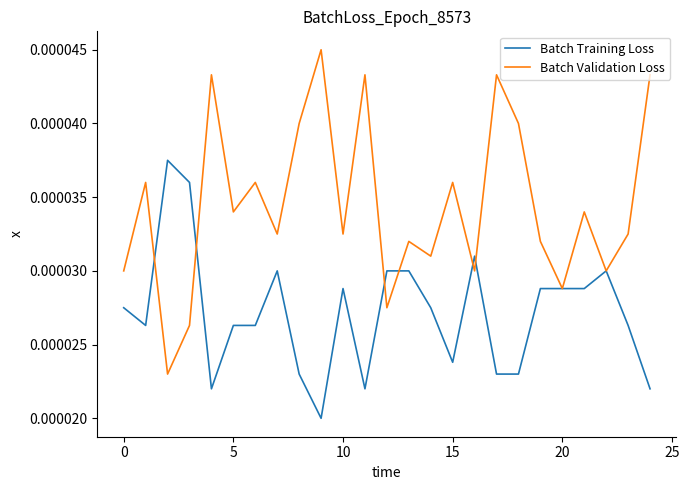

List the series in order of their peak value, lowest first.

Batch Training Loss, Batch Validation Loss